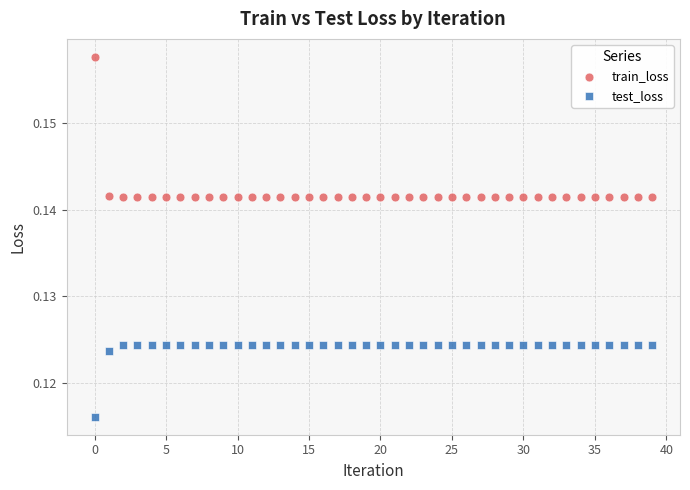

Which series has the widest spread of Y values?

train_loss